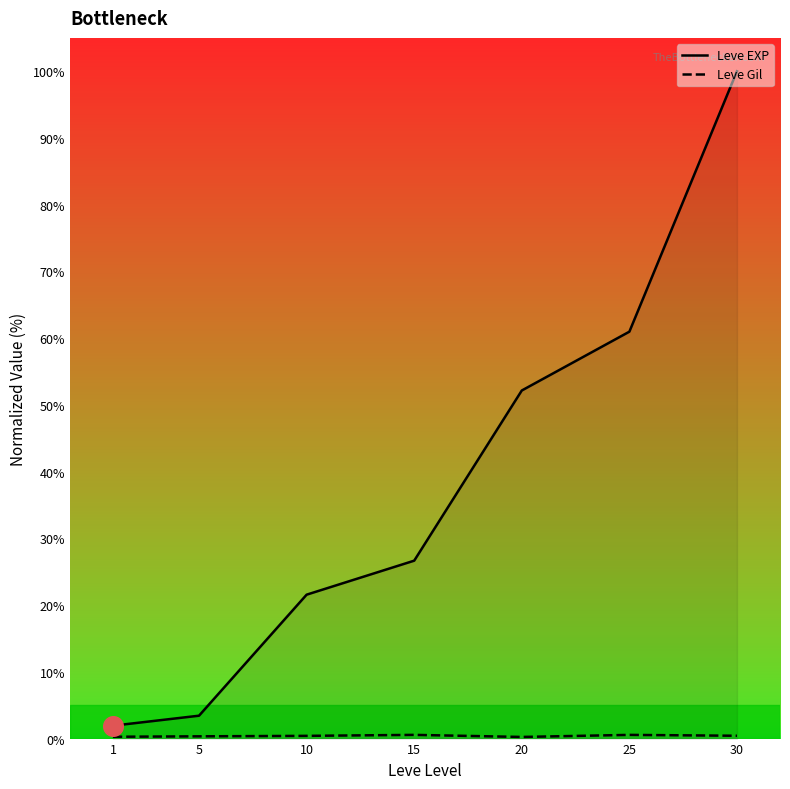

What are all the series names shown in the legend?

Leve EXP, Leve Gil